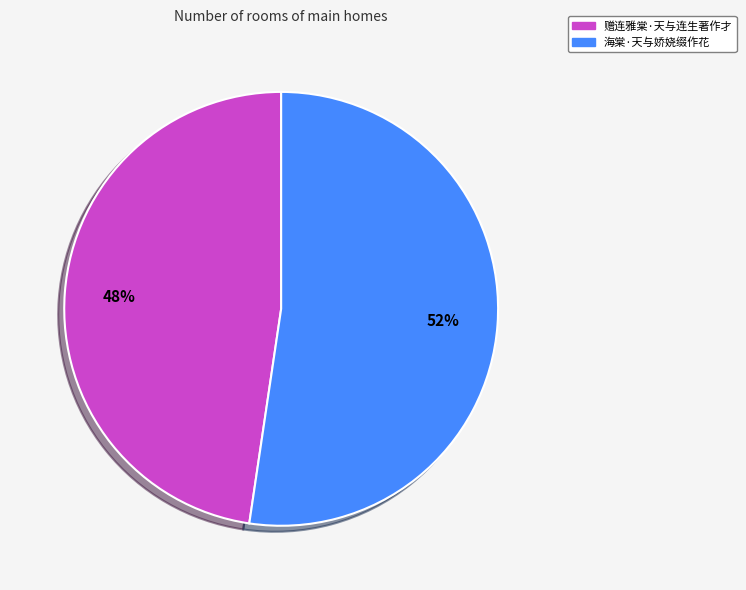

What is the majority slice?

海棠·天与娇娆缀作花